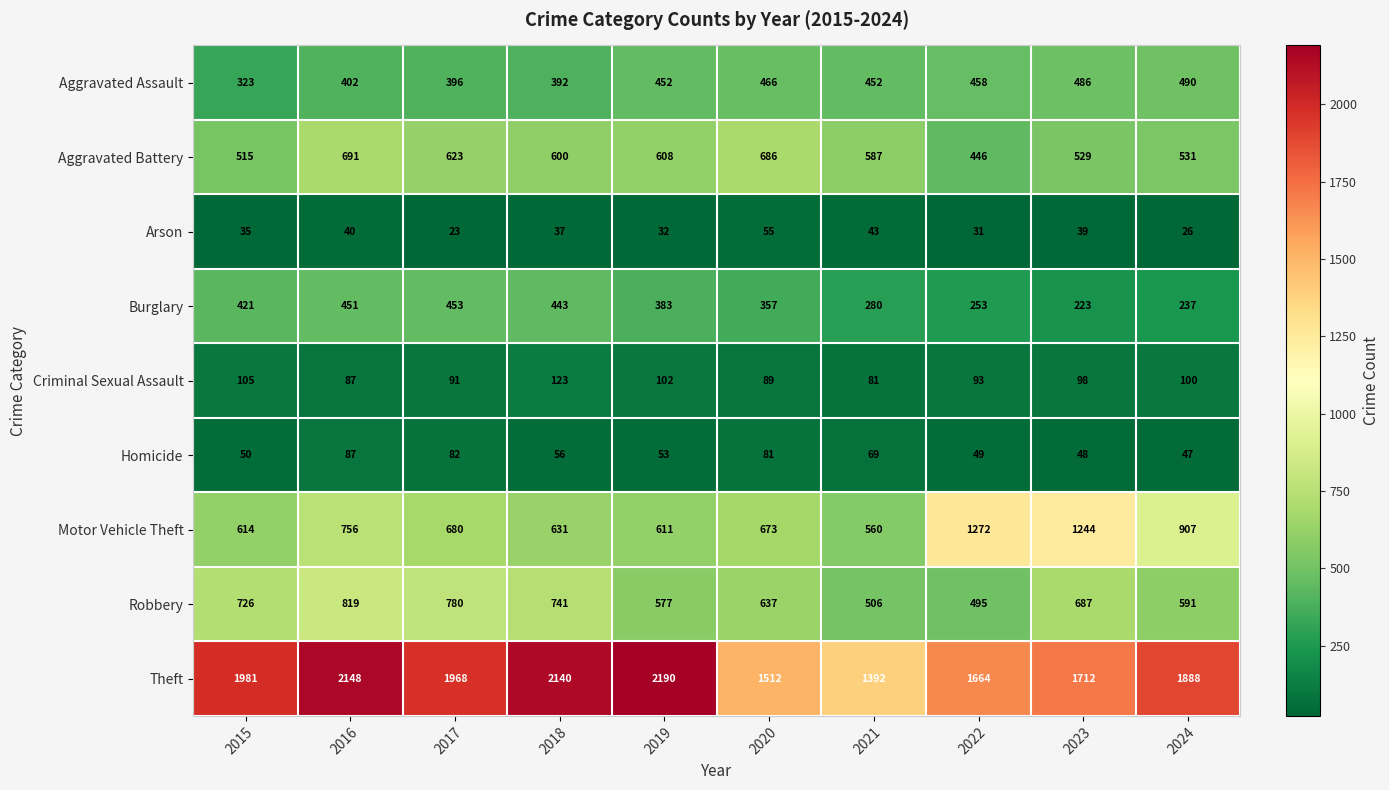

What is the sum of the Arson values at 2019 and 2024?

58